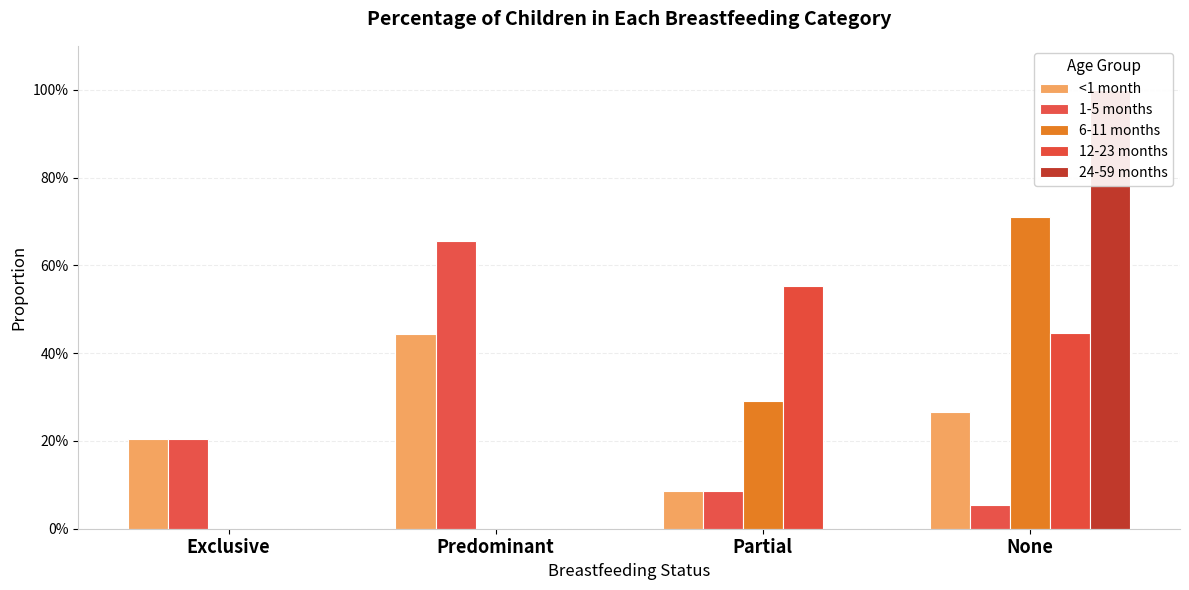

At which label is 12-23 months closest to 0?

Exclusive